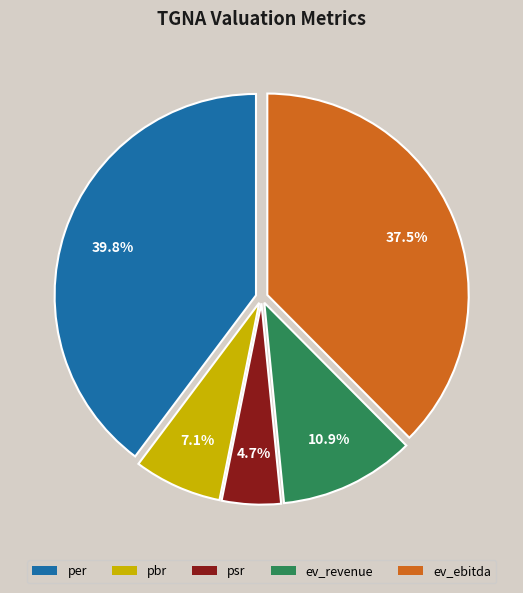

What percentage is NOT represented by ev_revenue?

89.1%